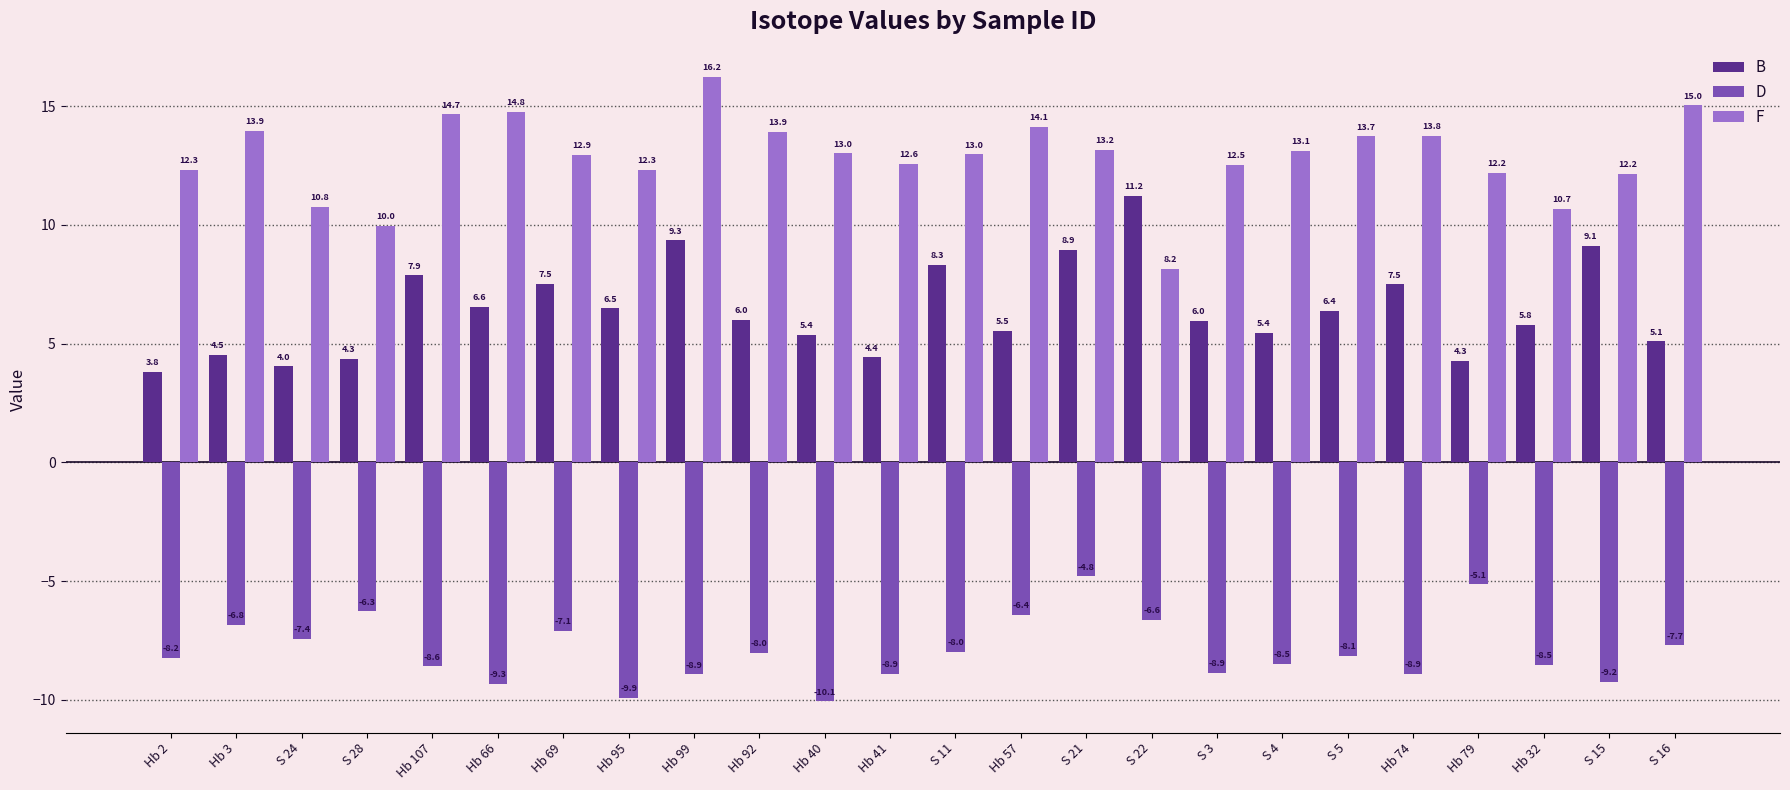

Is it true that D equals -1.3 at S 28?

False